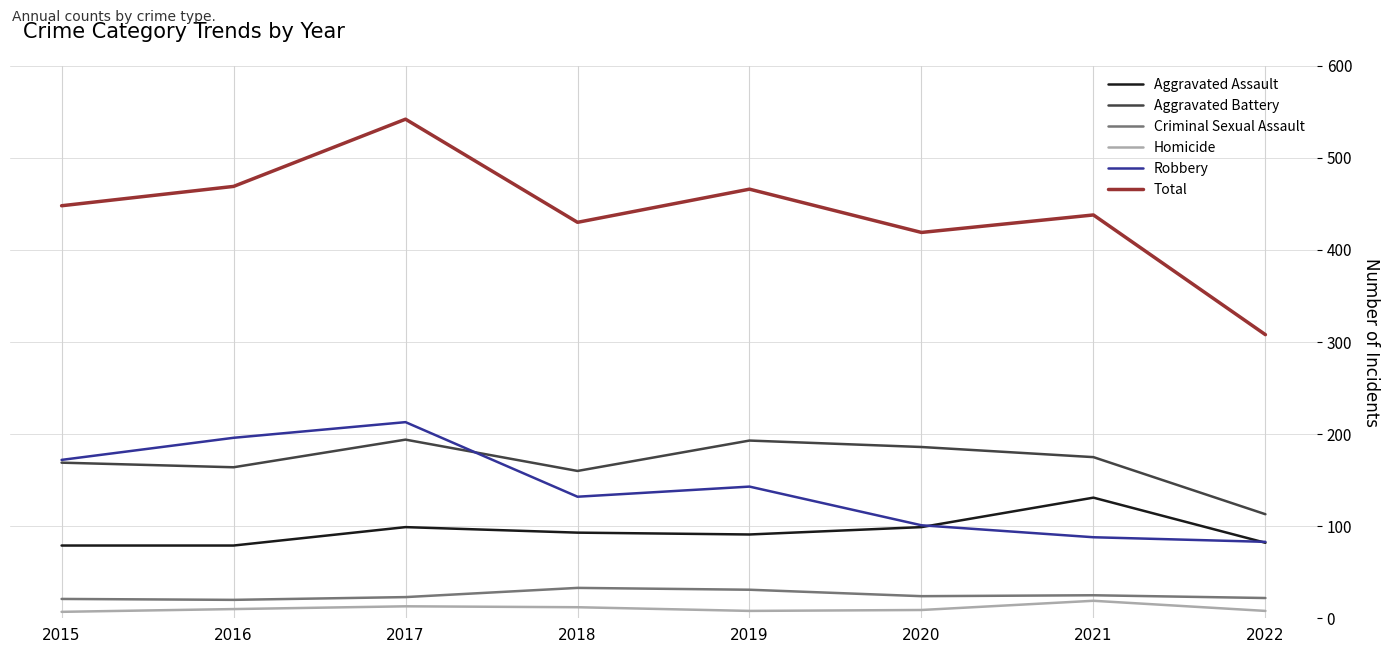

At which category does Aggravated Battery reach its first local valley?

2016